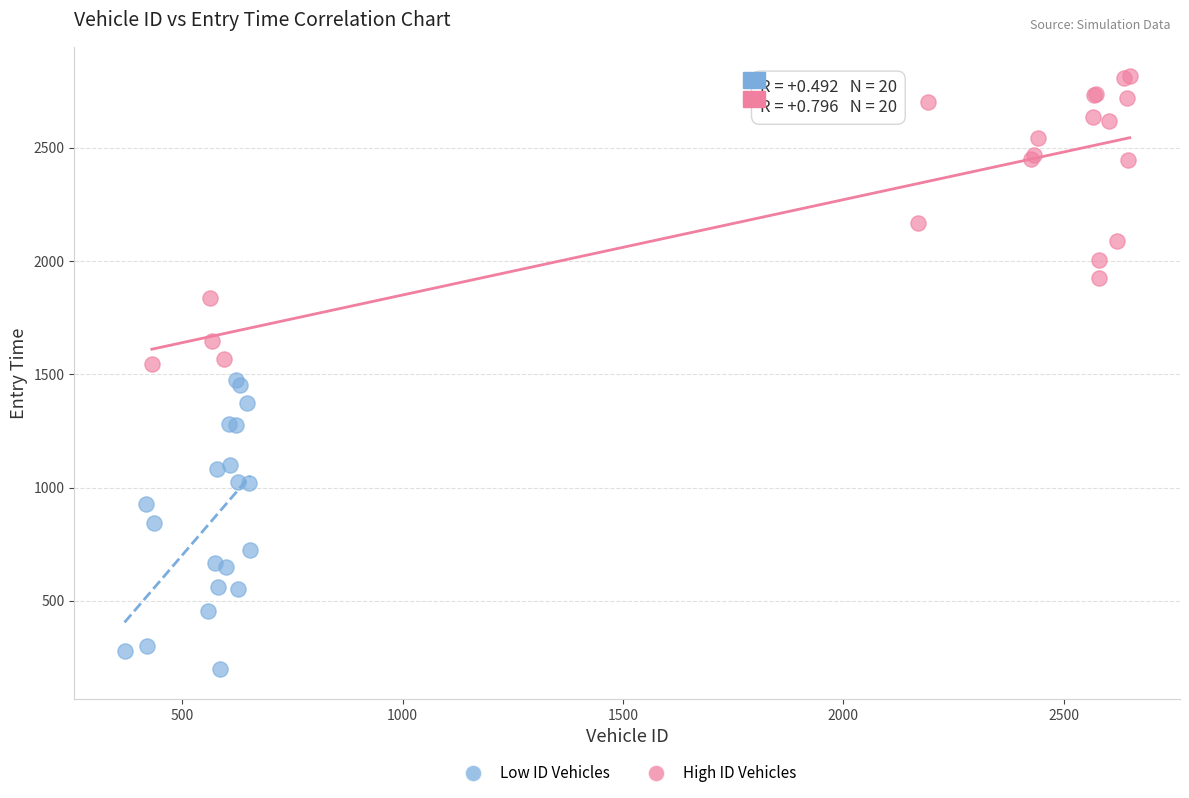

Which series reaches the maximum Y coordinate?

High ID Vehicles